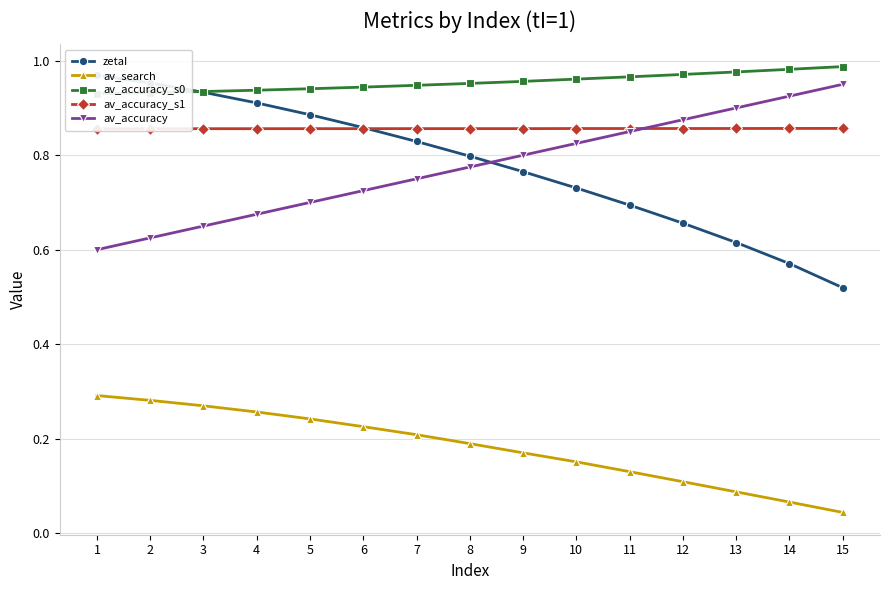

Count the number of data series in this chart.

5